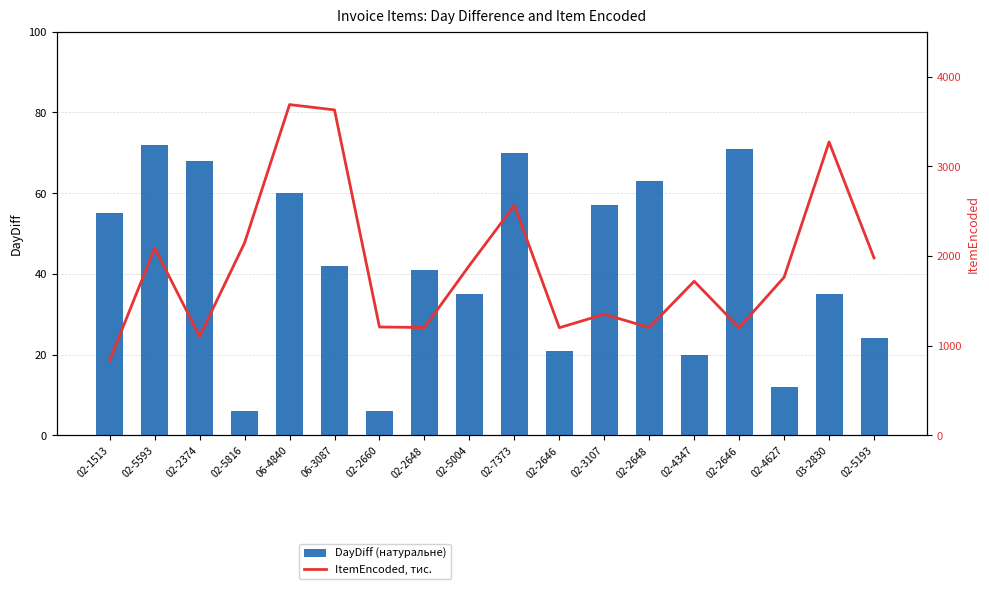

Rank the series by their average value, from highest to lowest.

ItemEncoded, тис., DayDiff (натуральне)